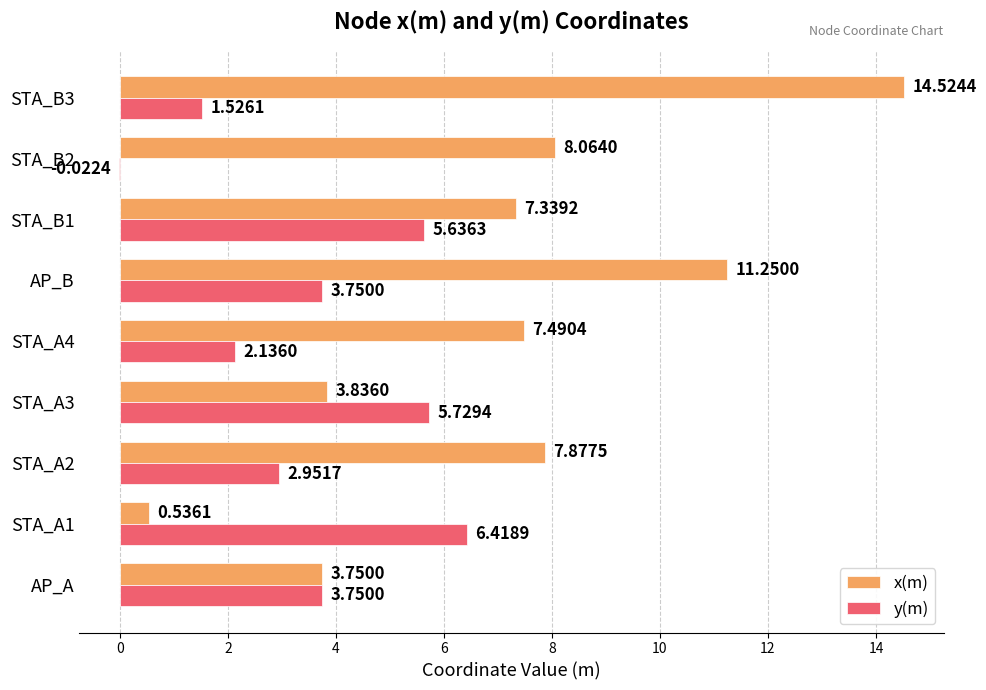

Which series changed the most between AP_A and STA_B3?

x(m)